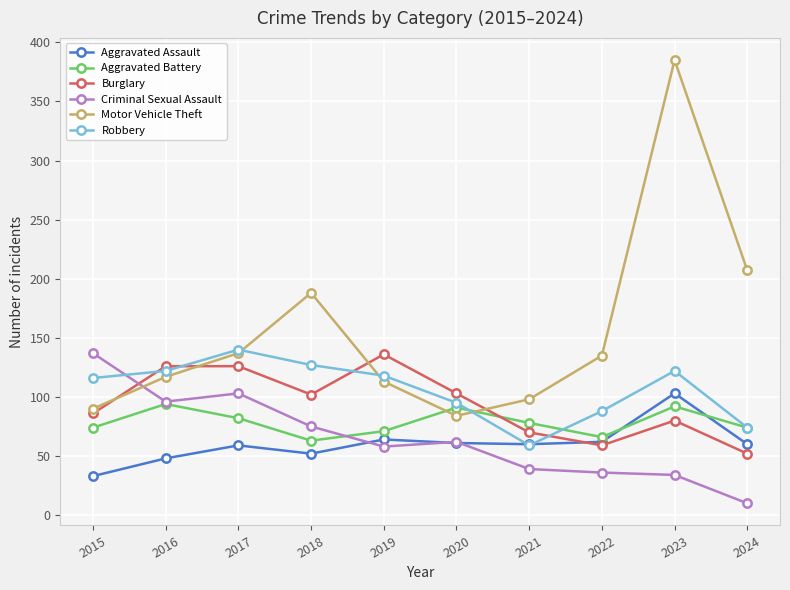

At which category is the sum across all series the highest?

2023